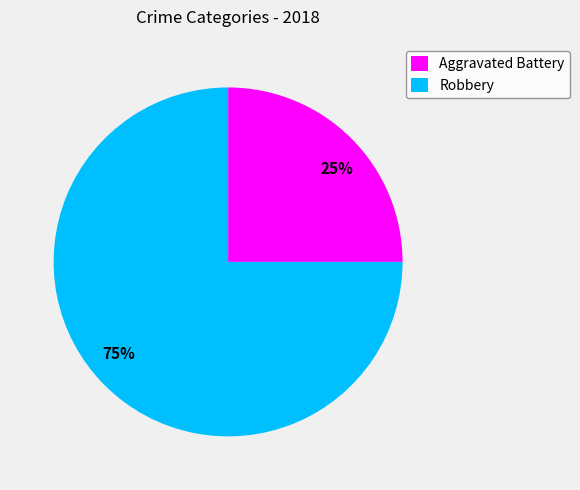

Between Robbery and Aggravated Battery, which is larger?

Robbery